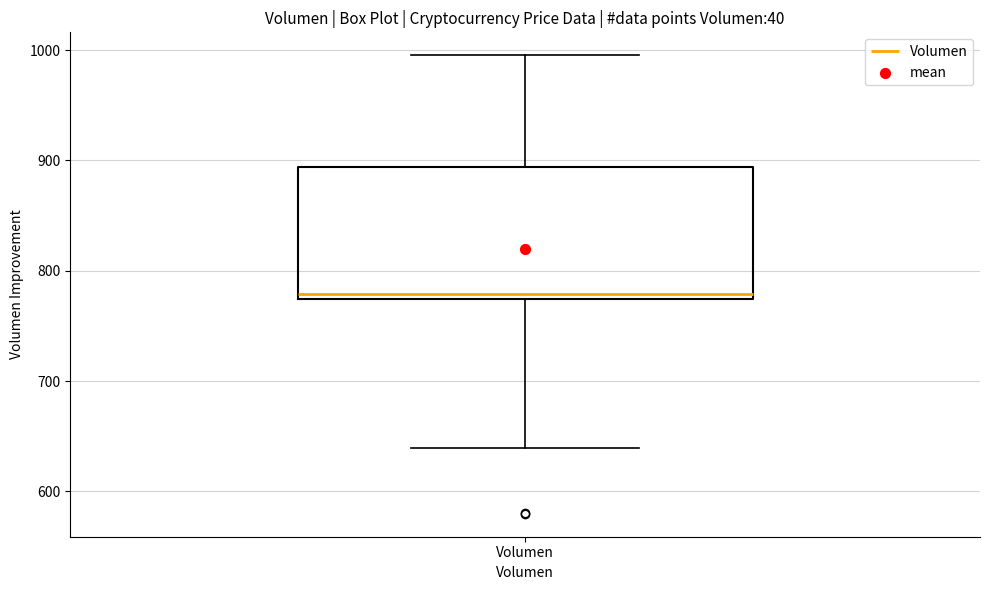

Where does the lower whisker of the box for Volumen end on the y-axis? The values are not printed on the chart, so give them approximately, as read against the axis.

640